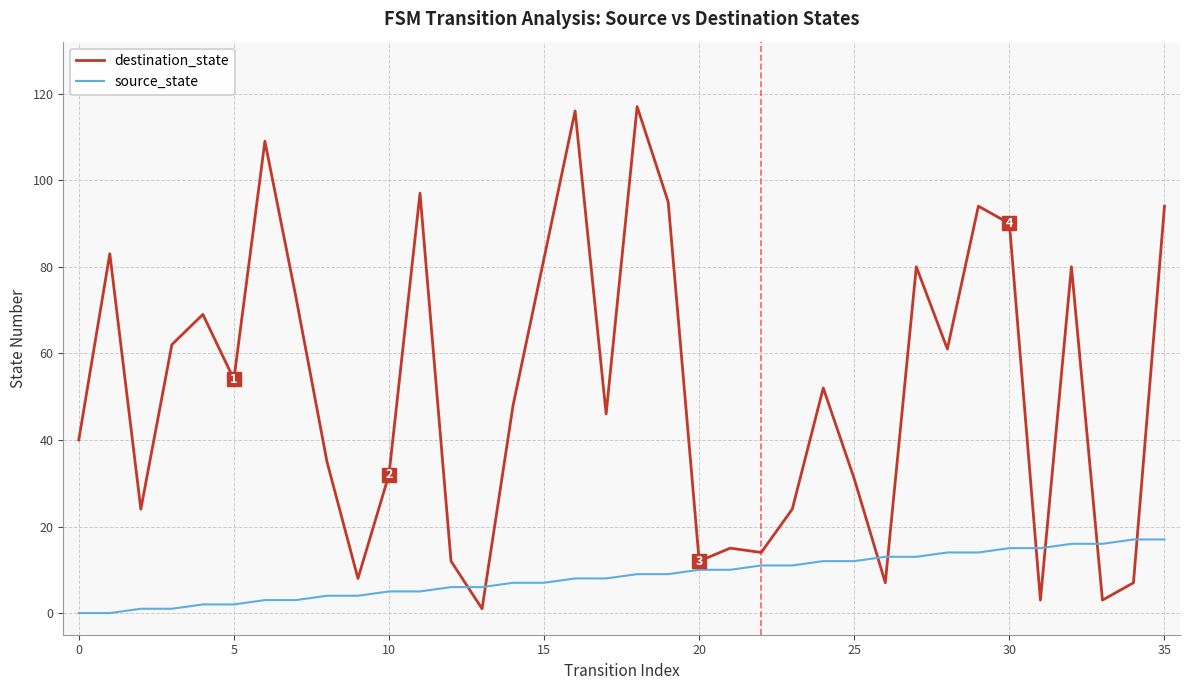

What is the average value of the destination_state series?

52